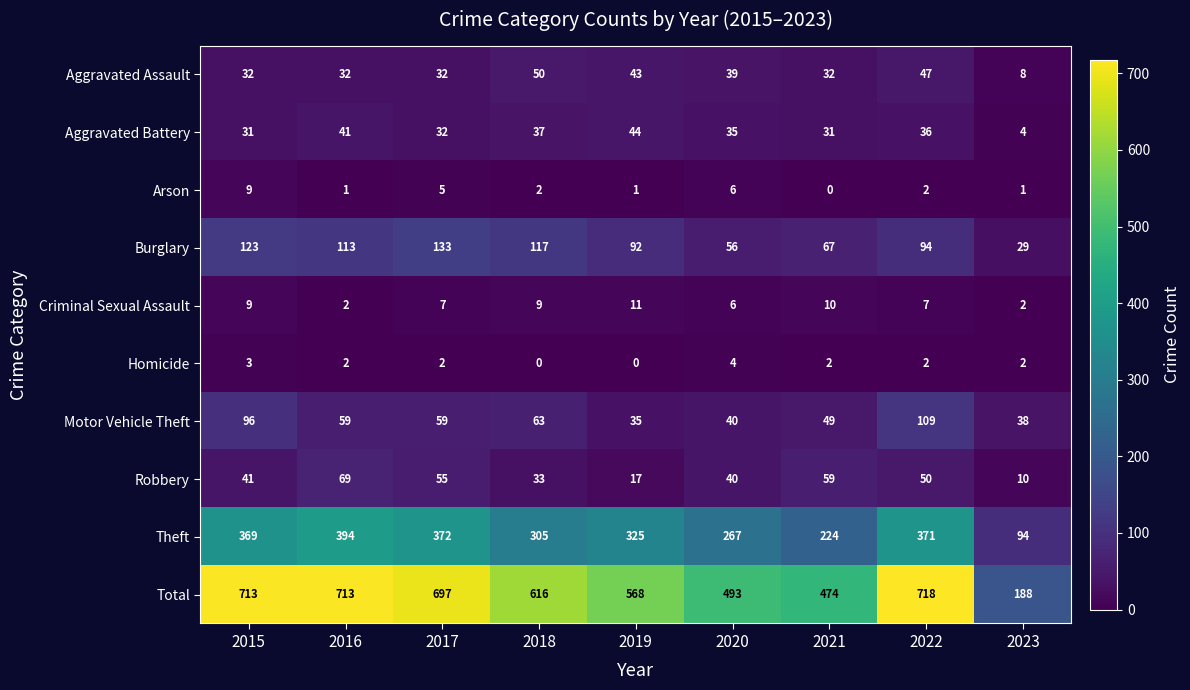

What is the greatest value displayed?

718